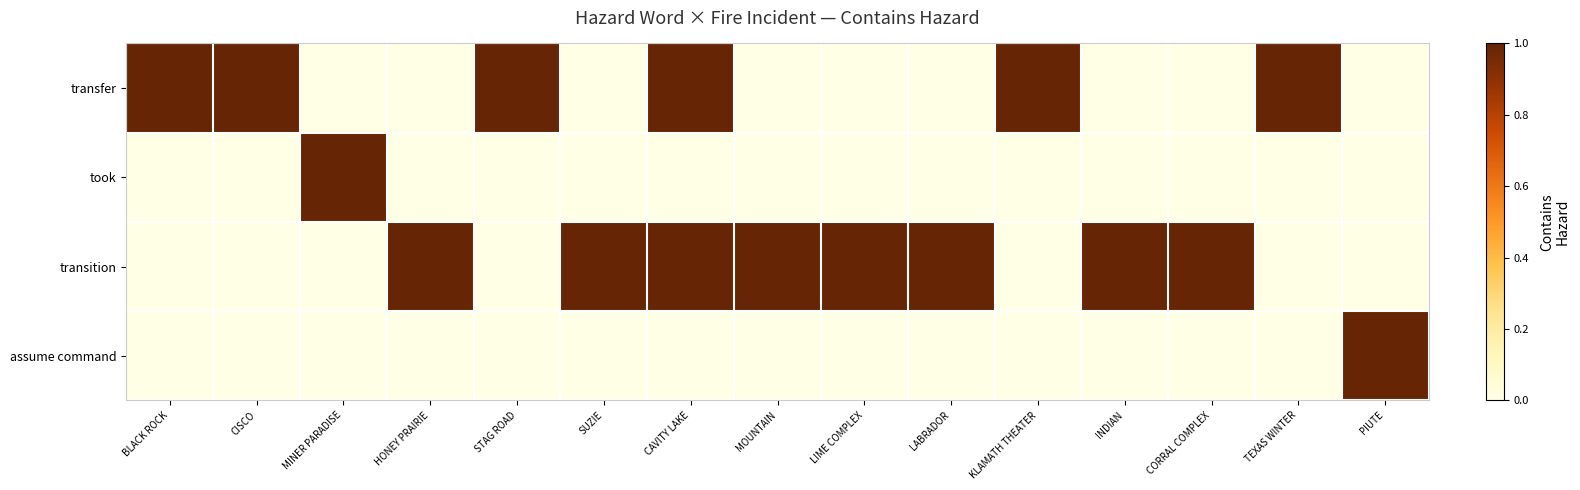

Between MINER PARADISE and LIME COMPLEX, which series saw the biggest shift?

took